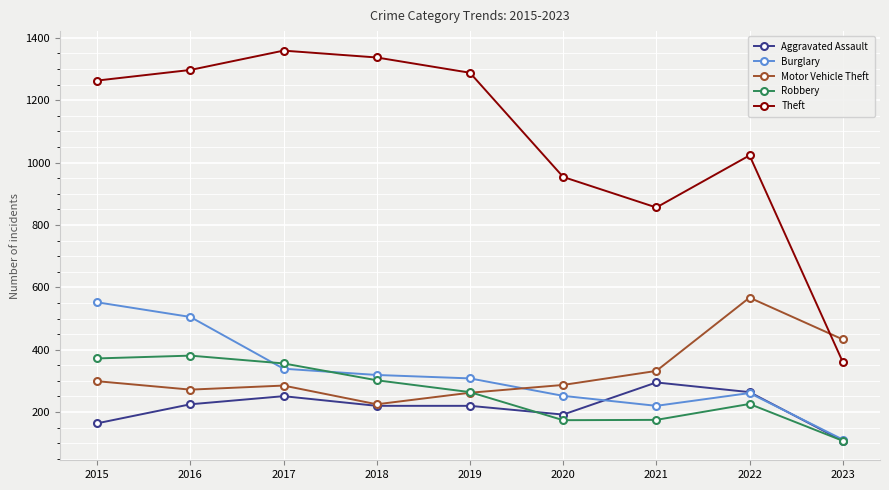

Is the value of Theft at 2016 greater than the value of Burglary at 2018?

Yes